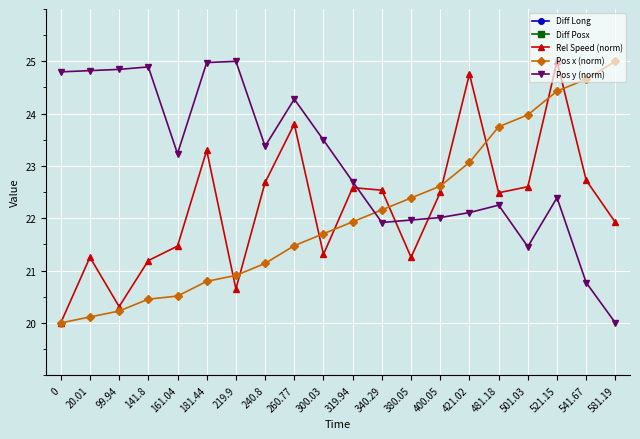

What is the approximate value of Diff Posx at 260.77?

4.2